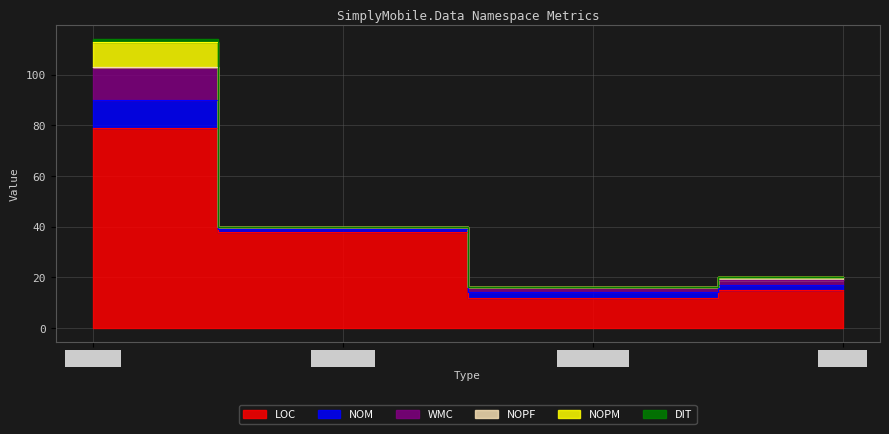

How many data points does each series have?

4